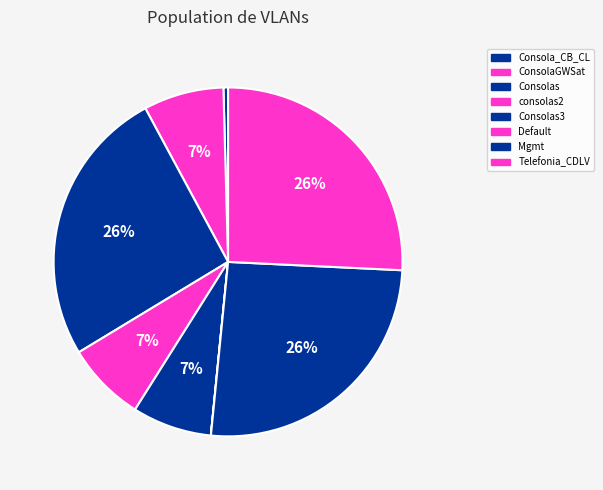

The Mgmt slice represents 26% of the pie. True or false?

True